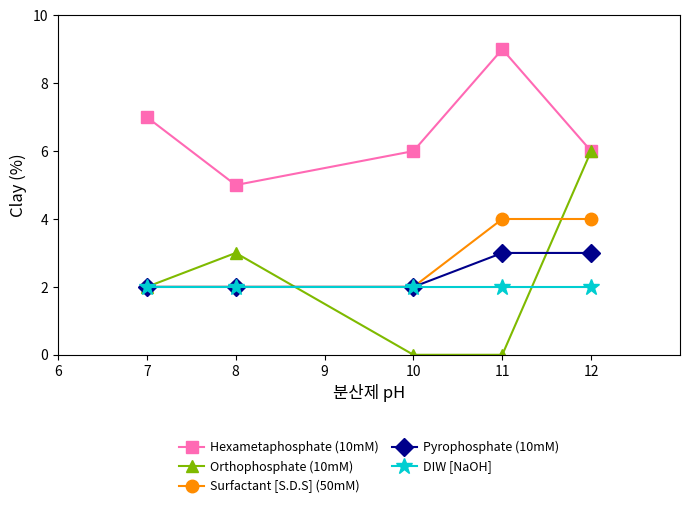

List the series in order of their peak value, lowest first.

DIW [NaOH], Pyrophosphate (10mM), Surfactant [S.D.S] (50mM), Orthophosphate (10mM), Hexametaphosphate (10mM)